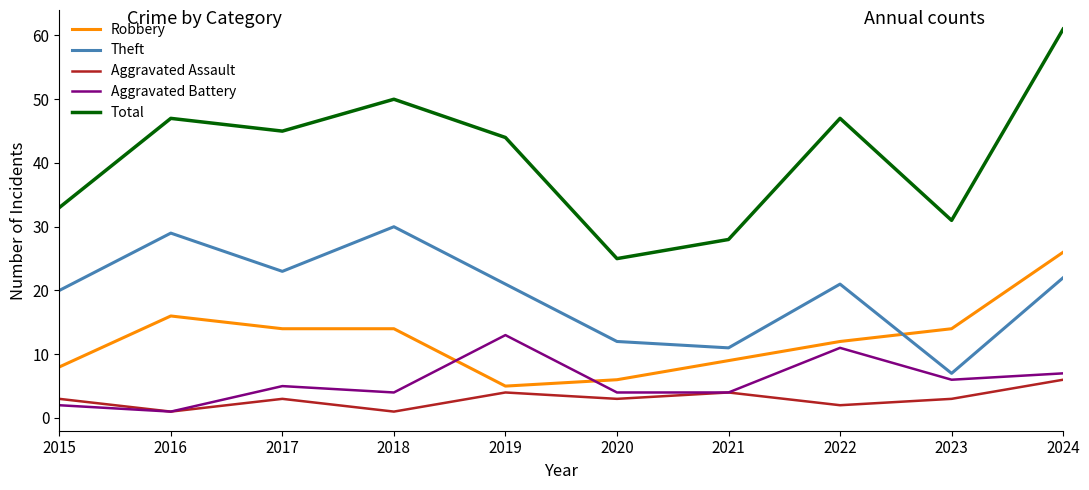

Which category has the lowest value in the Aggravated Battery series?

2016